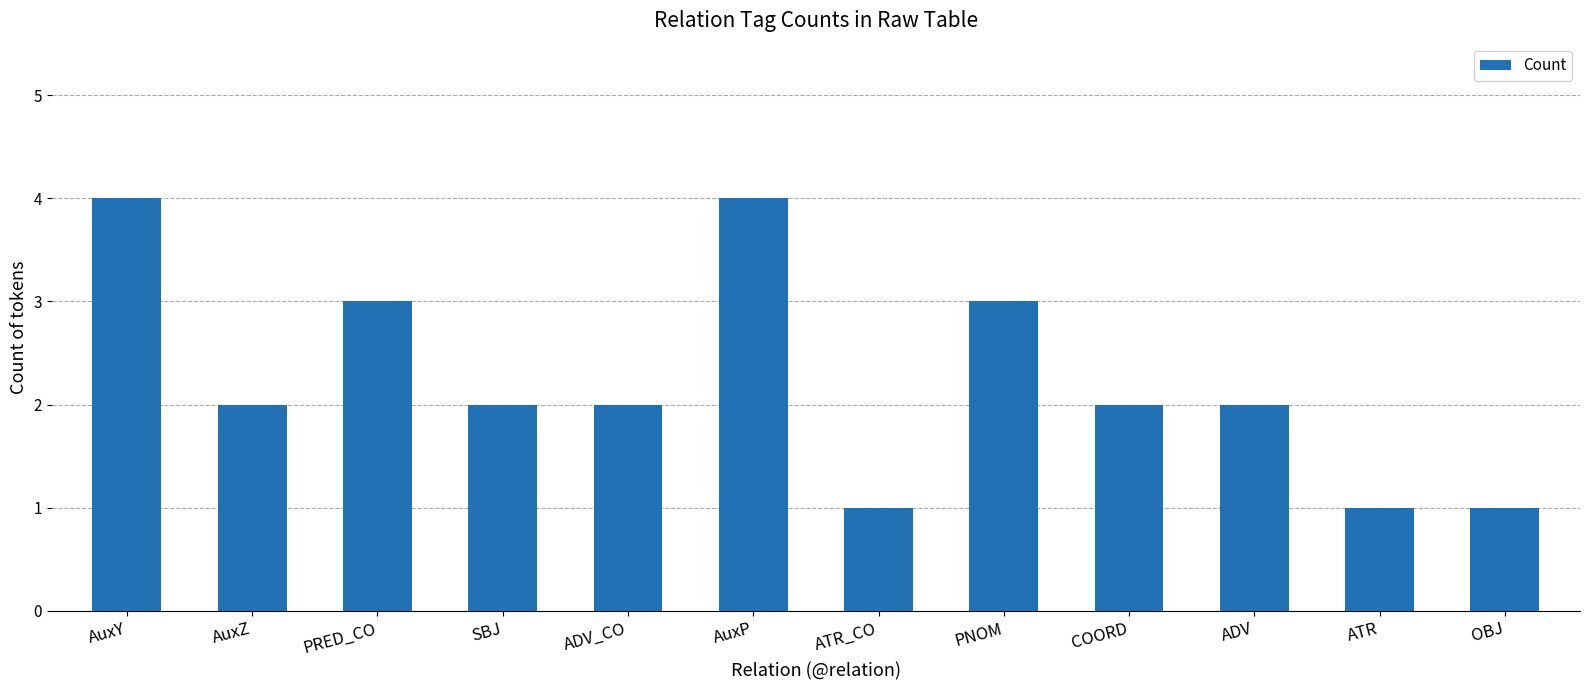

What is the difference between the maximum and minimum values?

3